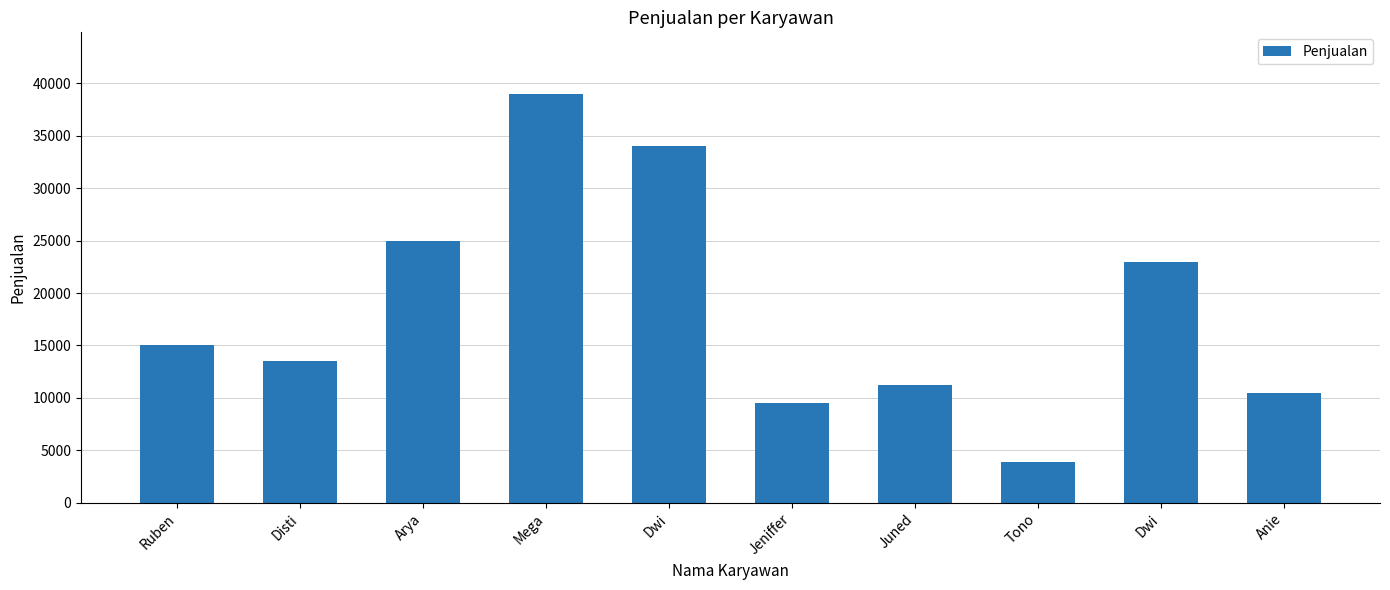

Reading left to right, transcribe all the data shown in this chart.

Ruben=15000	Disti=13500	Arya=25000	Mega=39000	Dwi=34000	Jeniffer=9500	Juned=11200	Tono=3900	Dwi=23000	Anie=10500